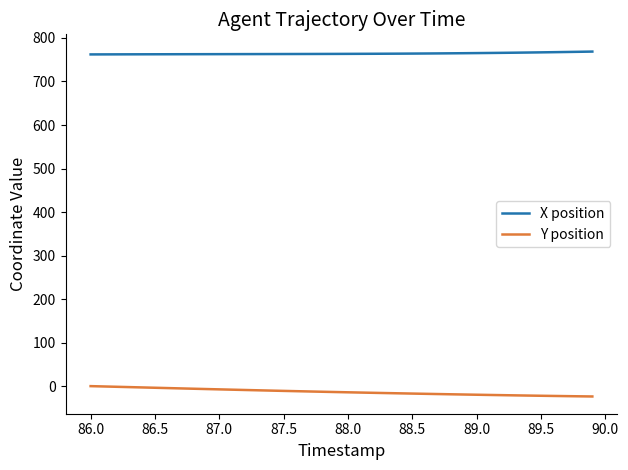

Which series has the largest total across all categories?

X position